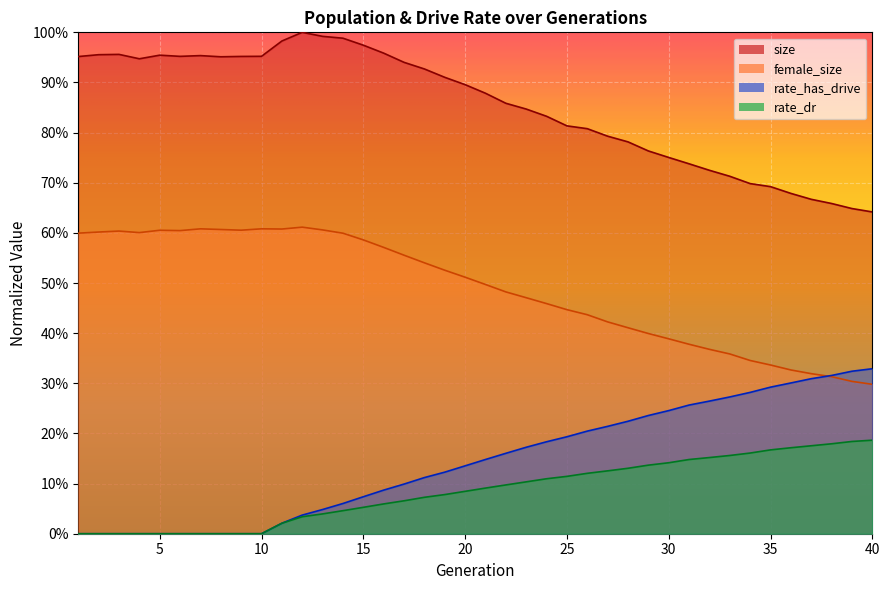

What is the difference between the female_size values at 4 and 19?

0.1